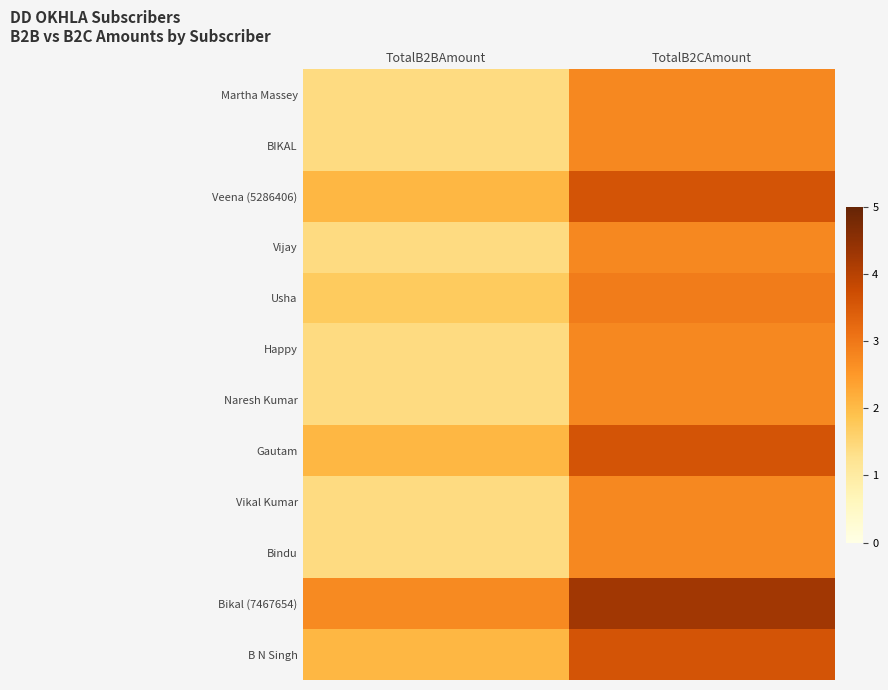

What is the spread (max minus min) of values at TotalB2CAmount?

151.2